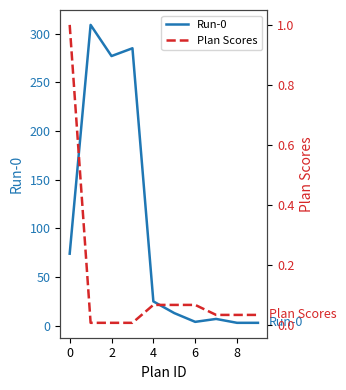

What are all the series names shown in the legend?

Run-0, Plan Scores